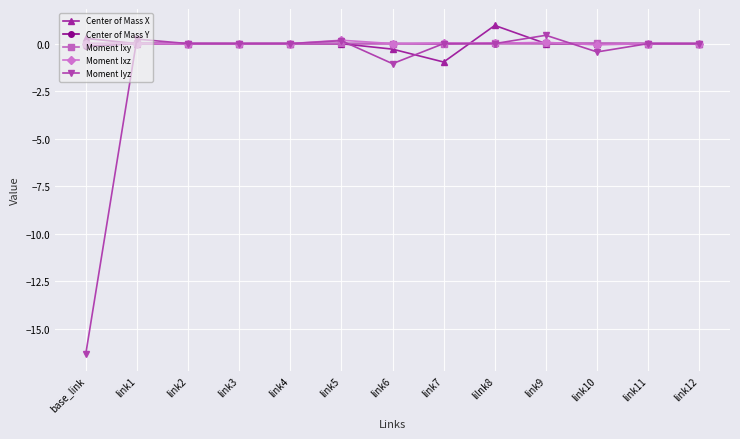

Between which two adjacent categories do Moment Ixz and Moment Iyz first intersect?

base_link and link1